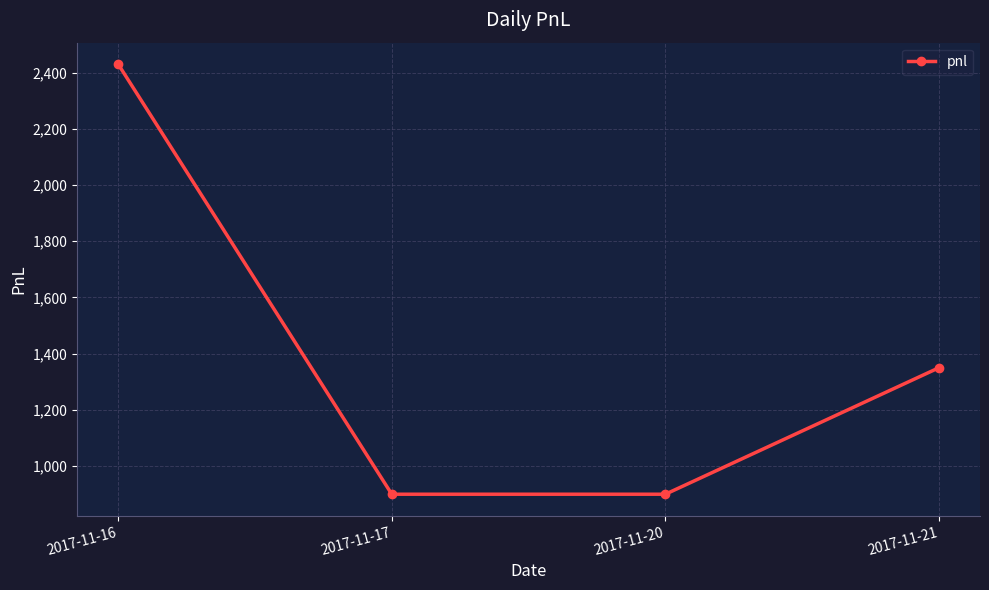

What is the difference between the maximum and minimum values?

1530